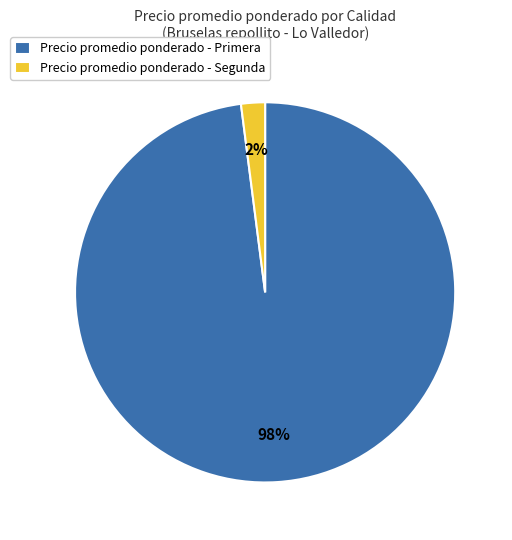

To the nearest percent, what is the average slice percentage?

50%